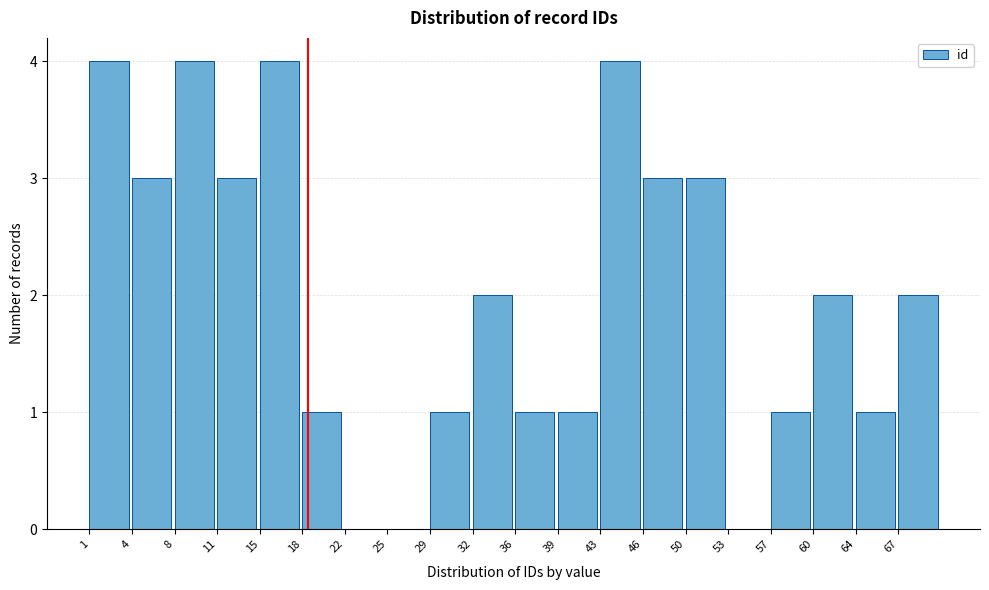

Reading left to right, list every bar in this chart as the range it spans on the x-axis followed by its height. The values are not printed on the chart, so give them approximately, as read against the axis.

1.0 to 4.5: 4
4.5 to 8.0: 3
8.0 to 11.5: 4
11.5 to 15.0: 3
15.0 to 18.5: 4
18.5 to 22.0: 1
22.0 to 25.5: 0
25.5 to 29.0: 0
29.0 to 32.5: 1
32.5 to 36.0: 2
36.0 to 39.5: 1
39.5 to 43.0: 1
43.0 to 46.5: 4
46.5 to 50.0: 3
50.0 to 53.5: 3
53.5 to 57.0: 0
57.0 to 60.5: 1
60.5 to 64.0: 2
64.0 to 67.5: 1
67.5 to 71.0: 2